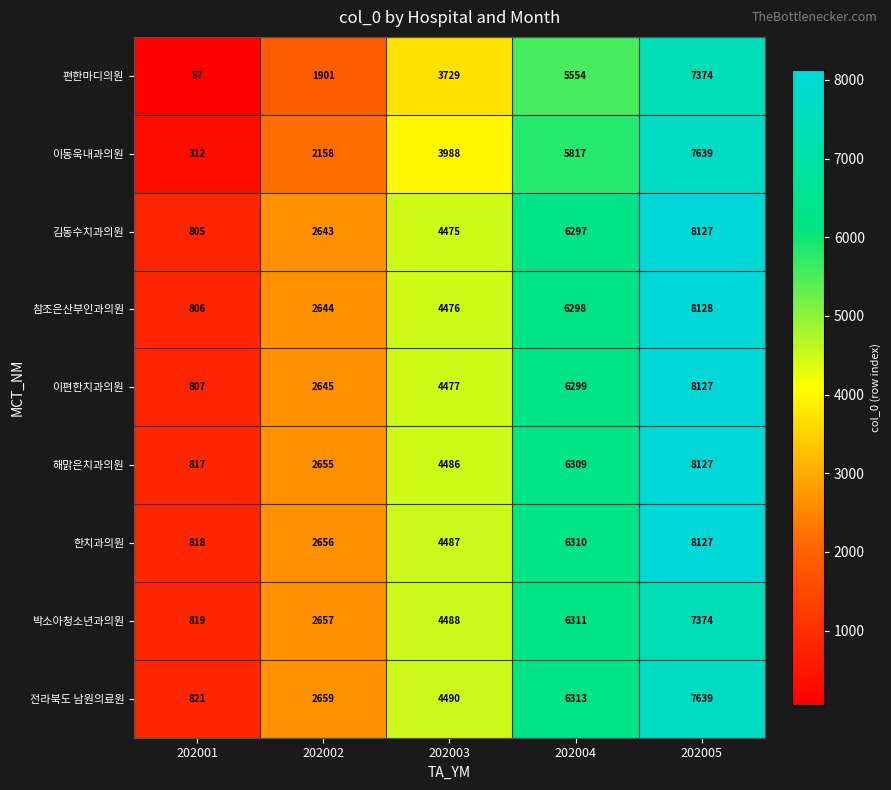

What is the greatest value displayed?

8128